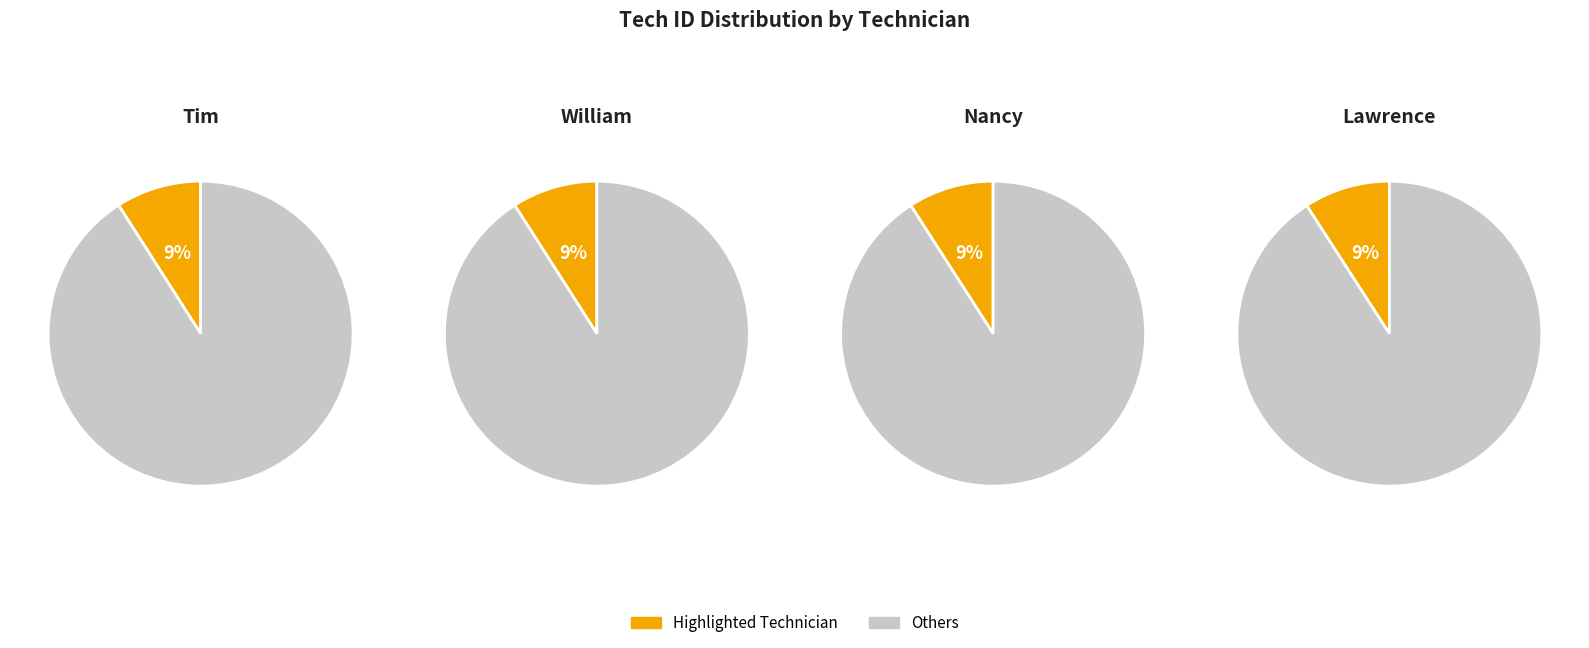

Does William account for over 50% of the chart?

No